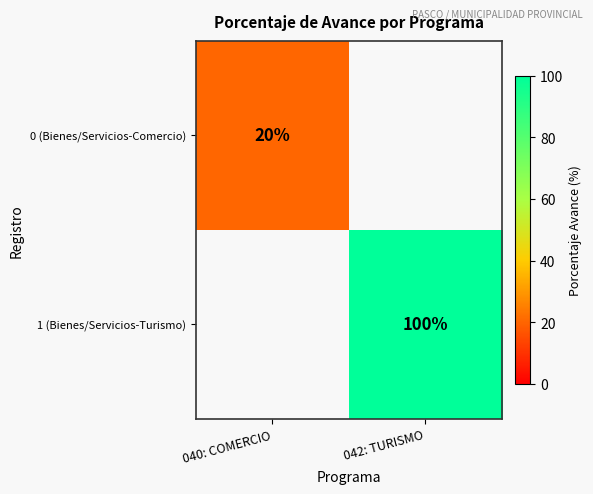

The 0 (Bienes/Servicios-Comercio) series shows 4 at 040: COMERCIO. True or false?

False